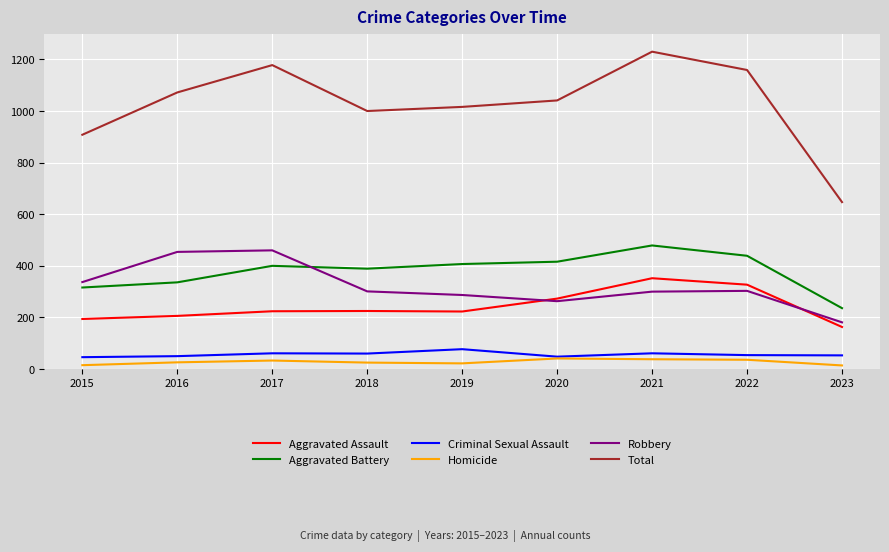

What is the difference between the highest and lowest values at 2022?

1123